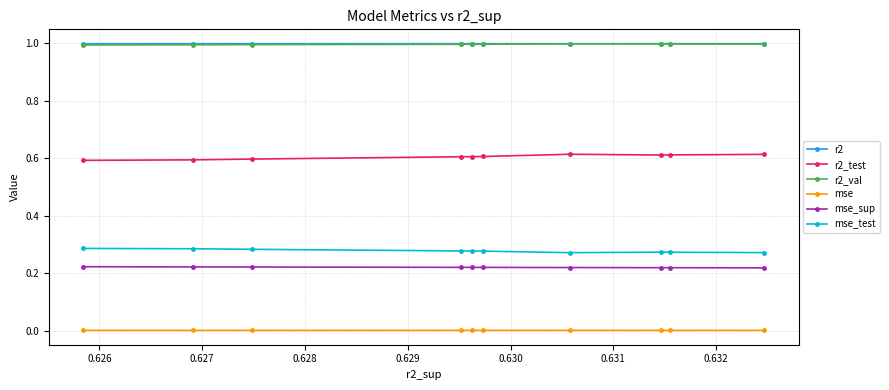

What is the value of the r2_val point at the 10th from the left?

1.0